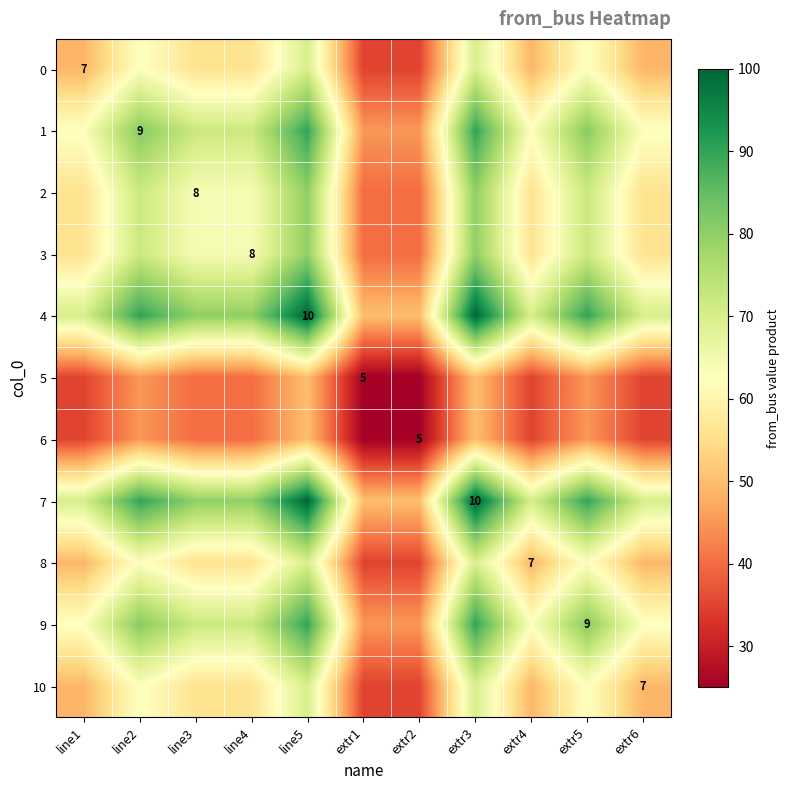

What is the difference between the maximum and minimum values in the 0 series?

35